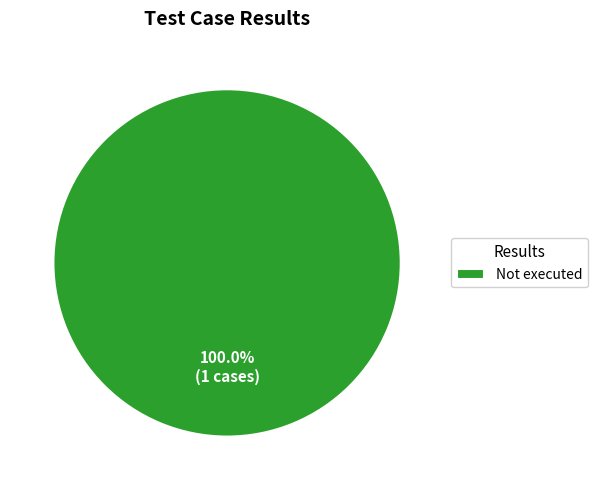

Rank the categories by value from highest to lowest.

Not executed